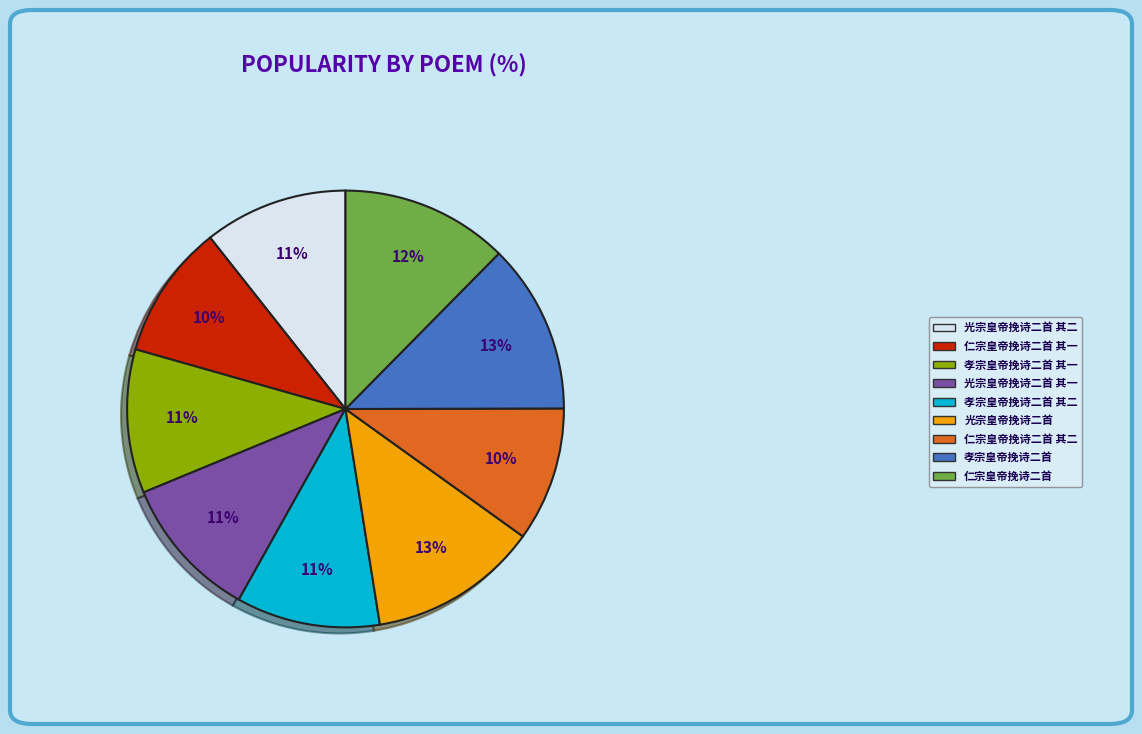

Do 孝宗皇帝挽诗二首 其二 and 光宗皇帝挽诗二首 其一 together represent more than half of the pie?

No